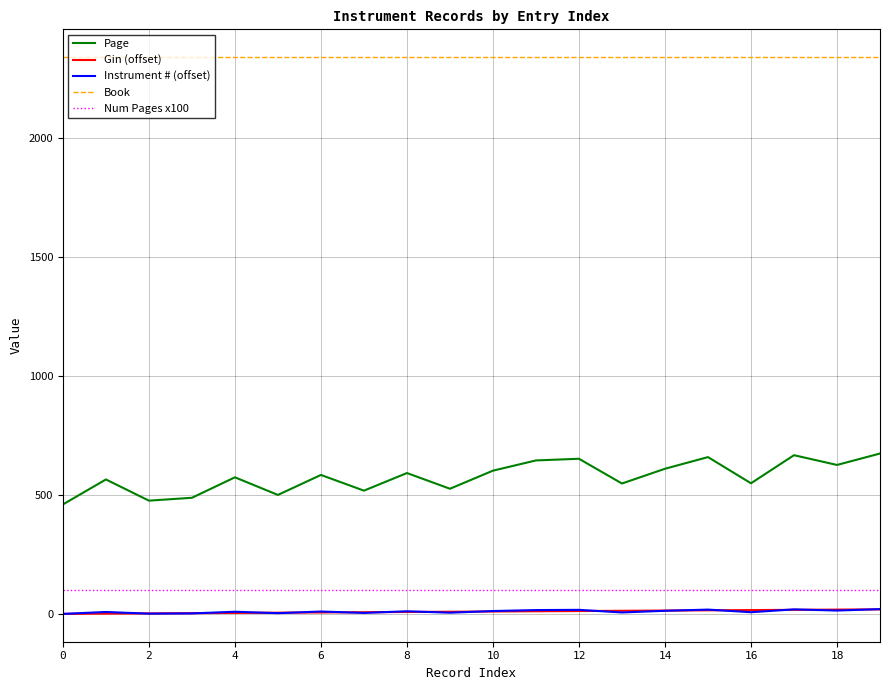

True or false: Instrument # (offset) and Num Pages x100 cross at least once.

False